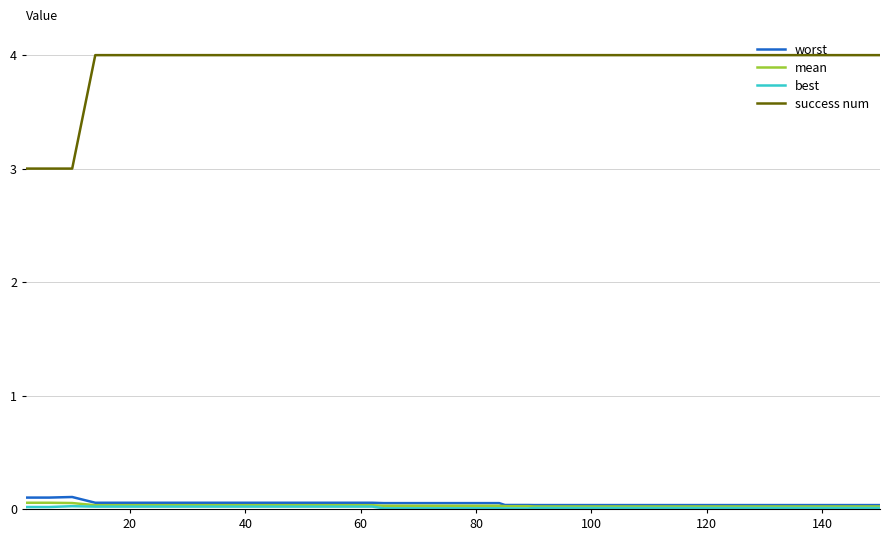

What is the greatest value displayed?

4.0